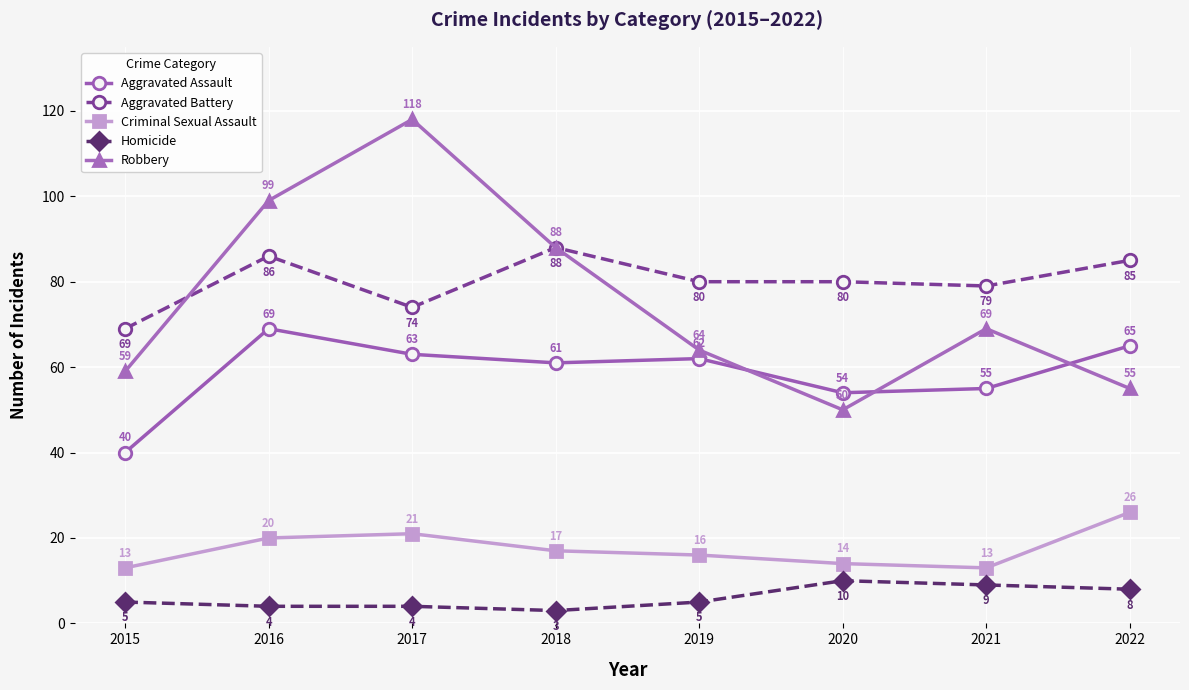

Where is Aggravated Assault nearest to the value 54?

2020